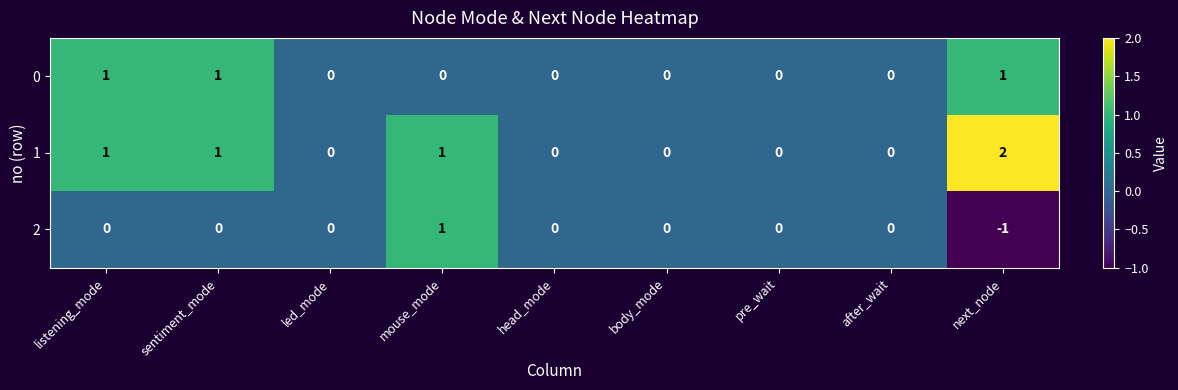

True or false: 1 has a value of 0 at after_wait.

True